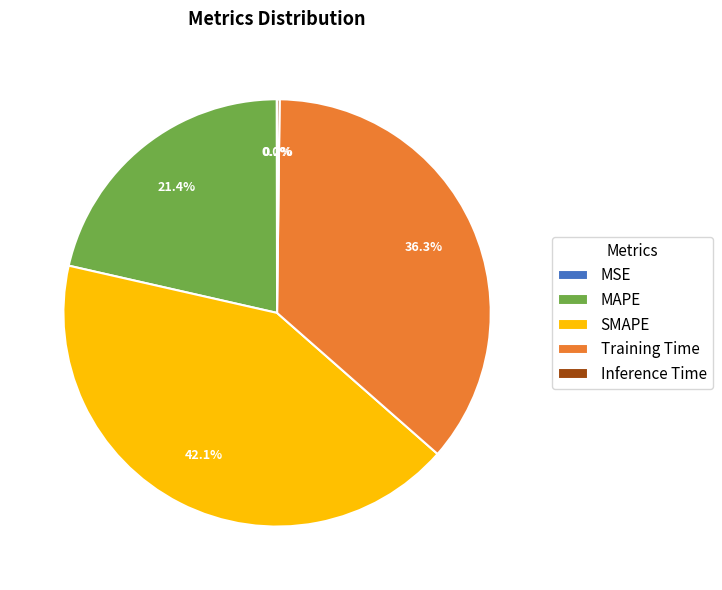

Which category has the biggest portion of the pie?

SMAPE